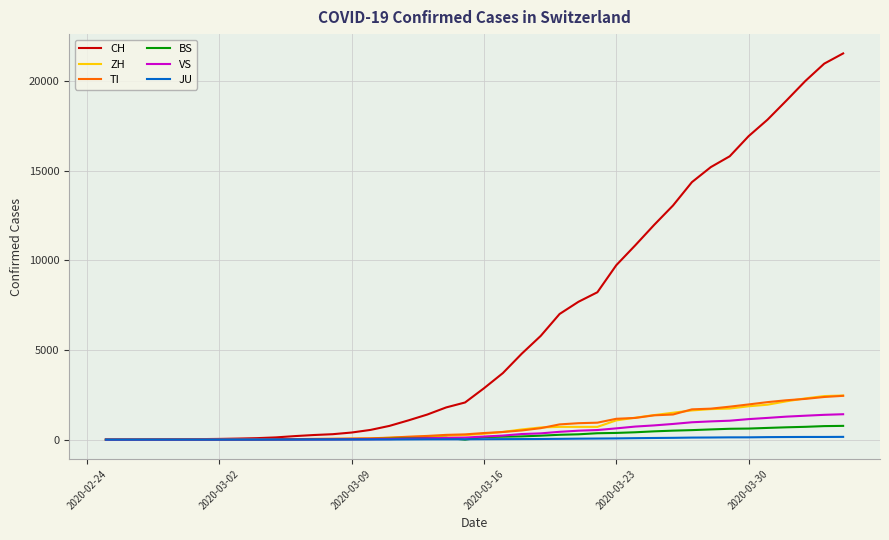

Which series has the largest total across all categories?

CH